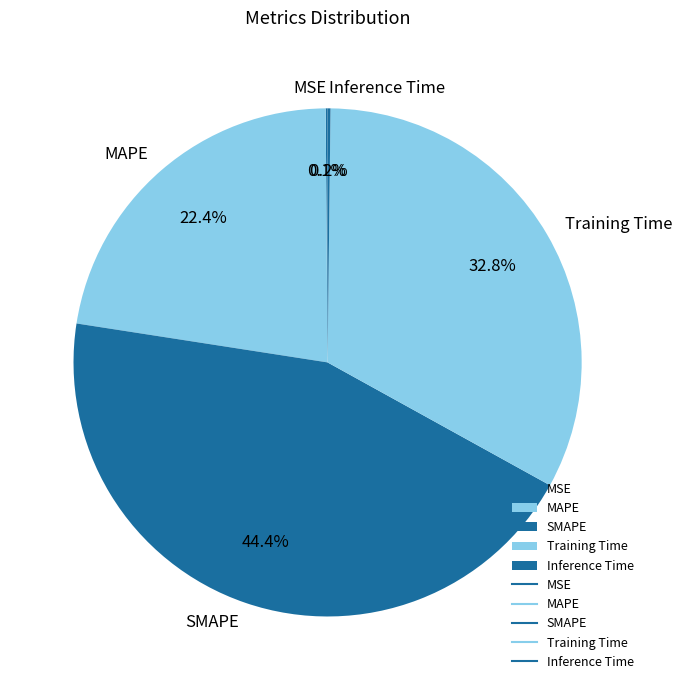

Which slice is the largest?

SMAPE